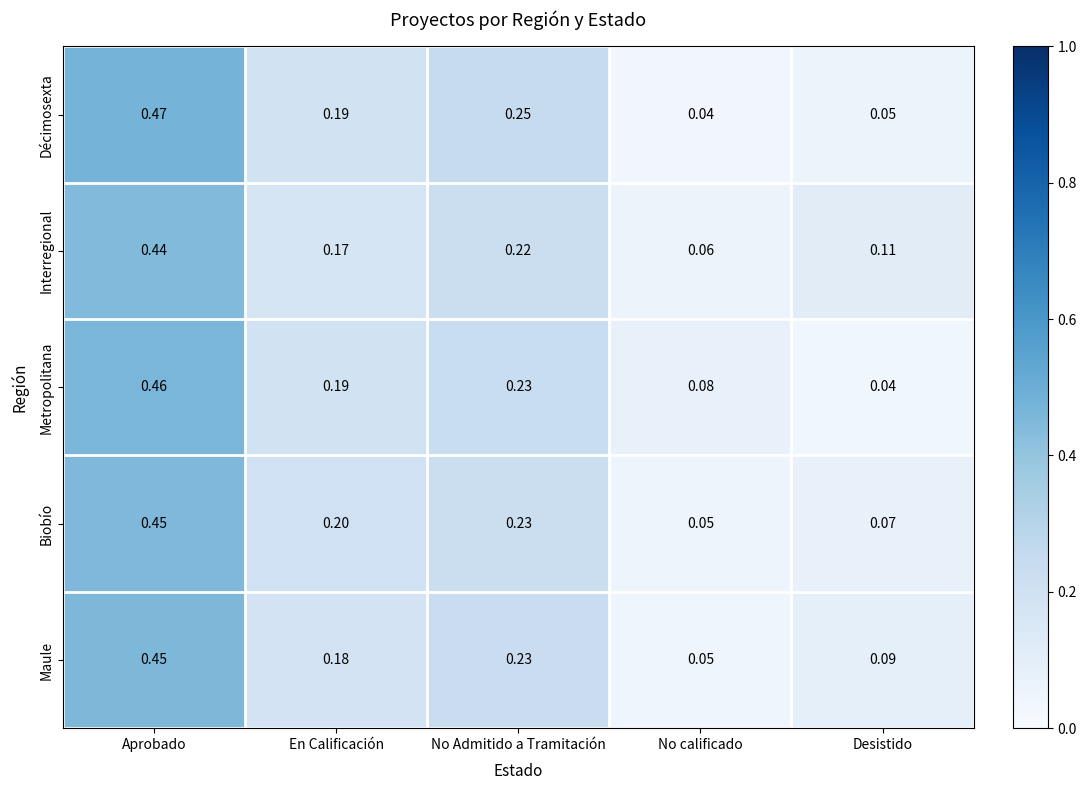

At how many categories does at least one series exceed 0?

5